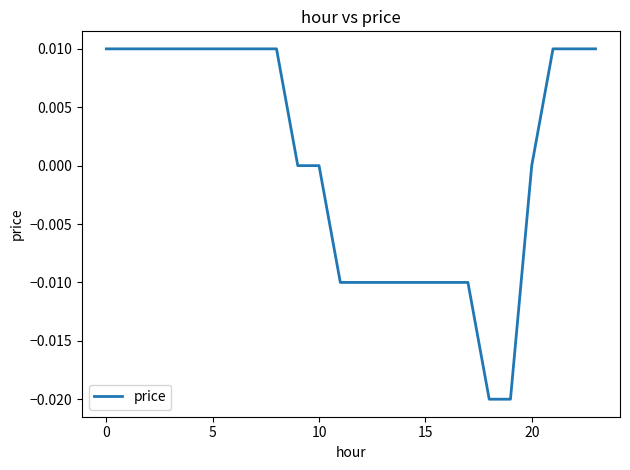

Does the chart display data point markers on the line(s)?

No